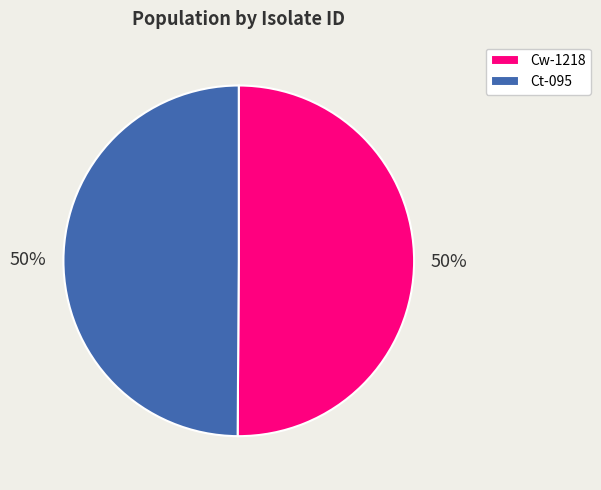

The Cw-1218 slice represents 50% of the pie. True or false?

True